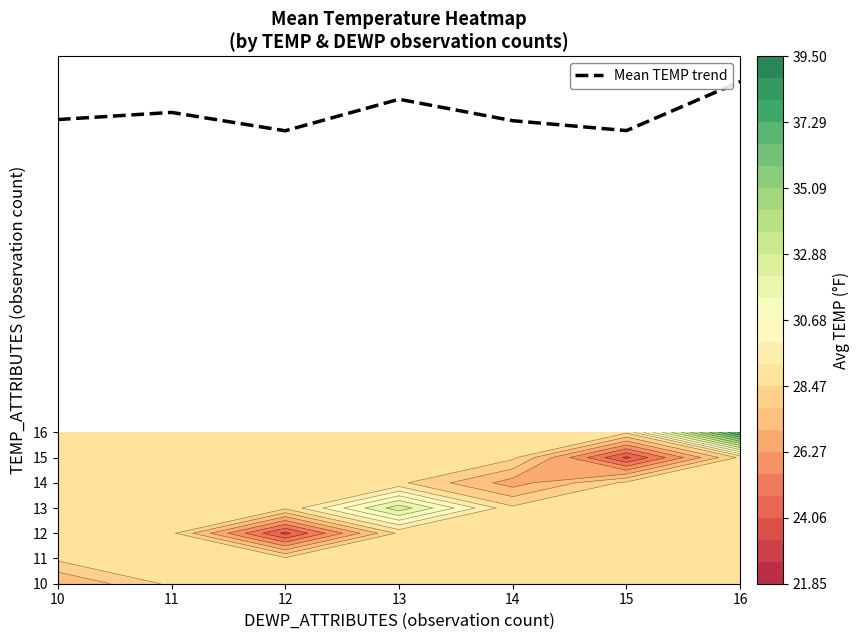

Which category has the lowest value across all series?

12